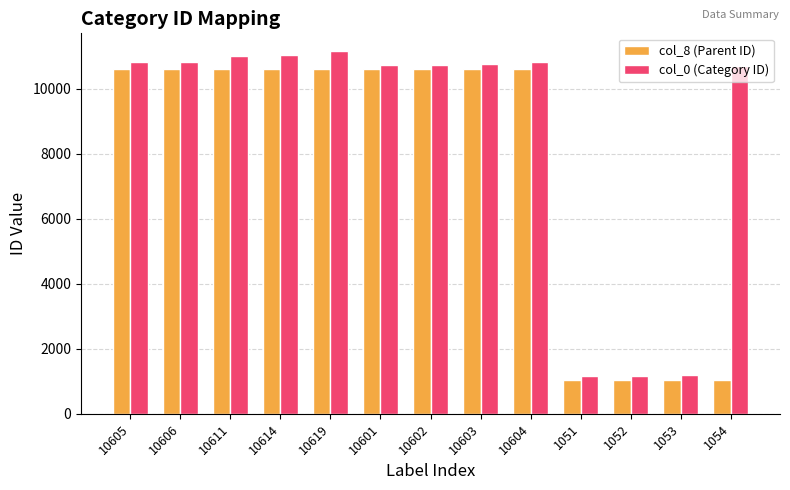

The col_8 (Parent ID) series shows 644 at 1051. True or false?

False